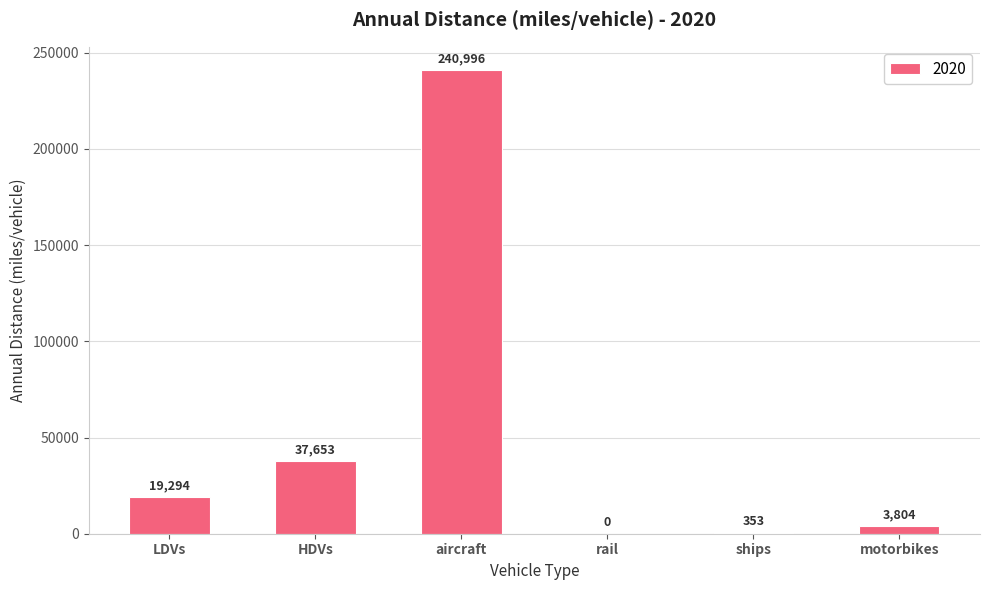

Which label corresponds to the largest value in the chart?

aircraft